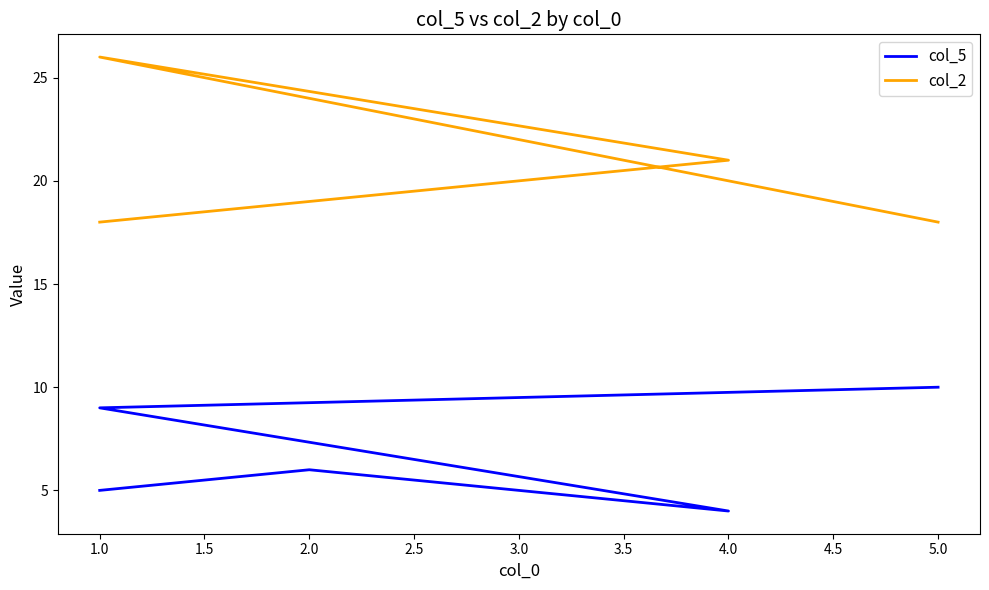

Rank the series by their maximum value, from highest to lowest.

col_2, col_5